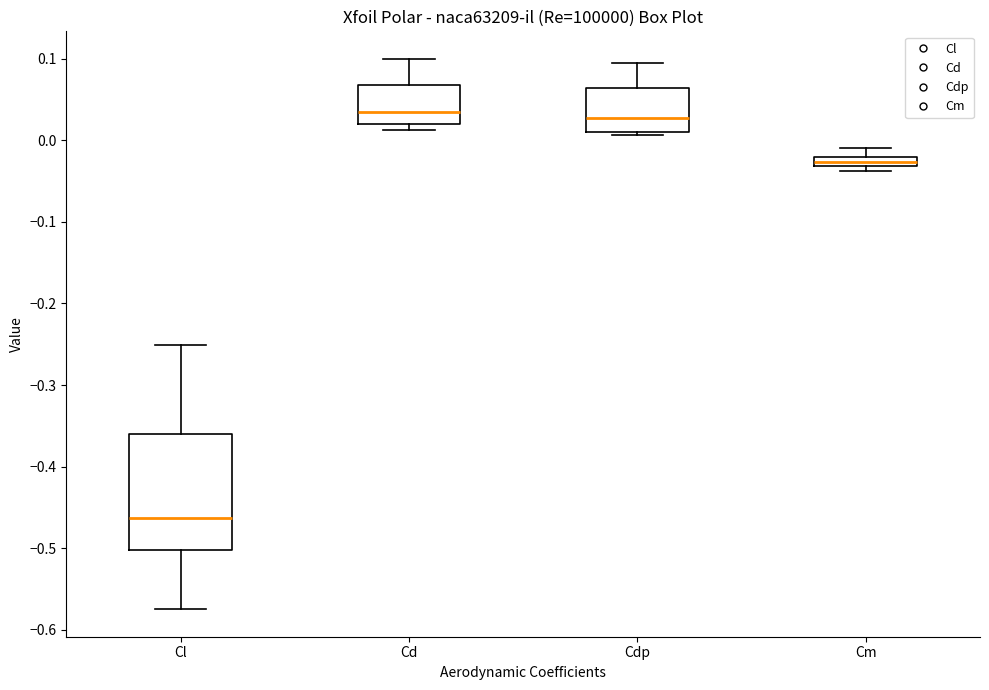

Which box is the tallest, from its lower edge to its upper edge?

Cl